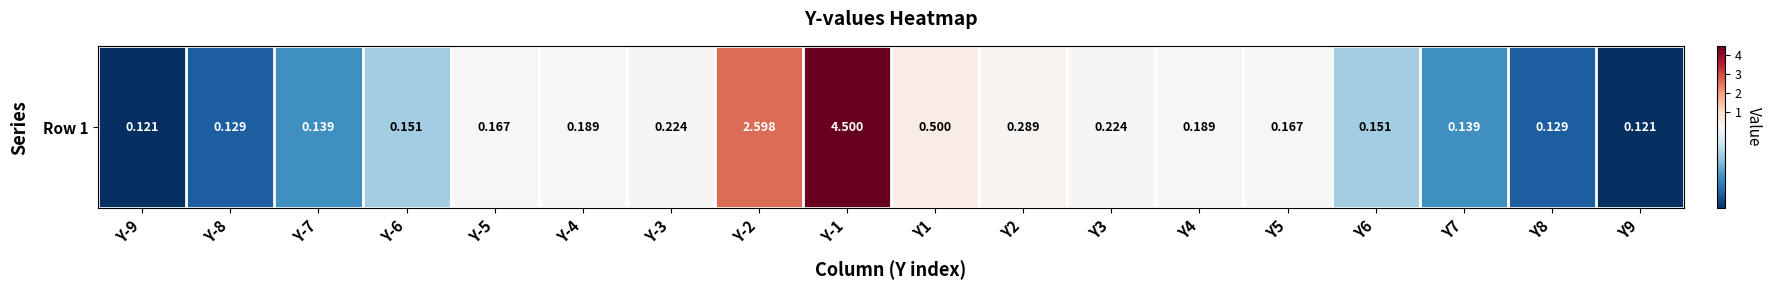

The chart shows a value of 0.8 at Y1. True or false?

False